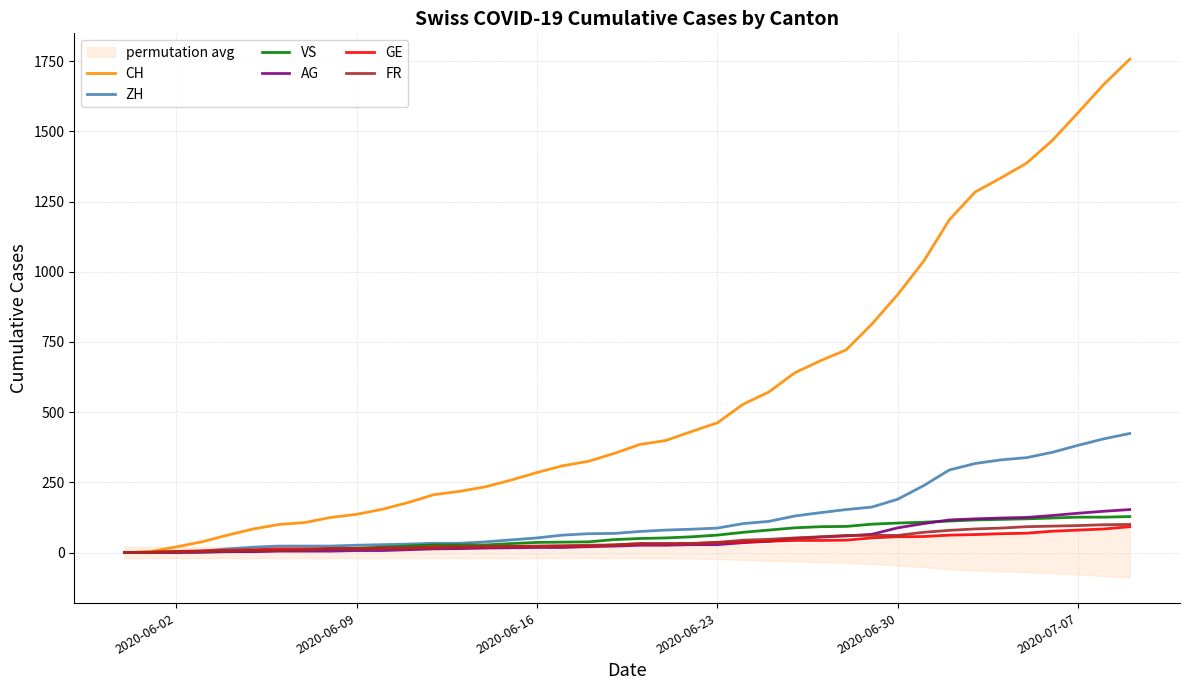

True or false: CH has a value of 1567 at 2020-07-07.

True